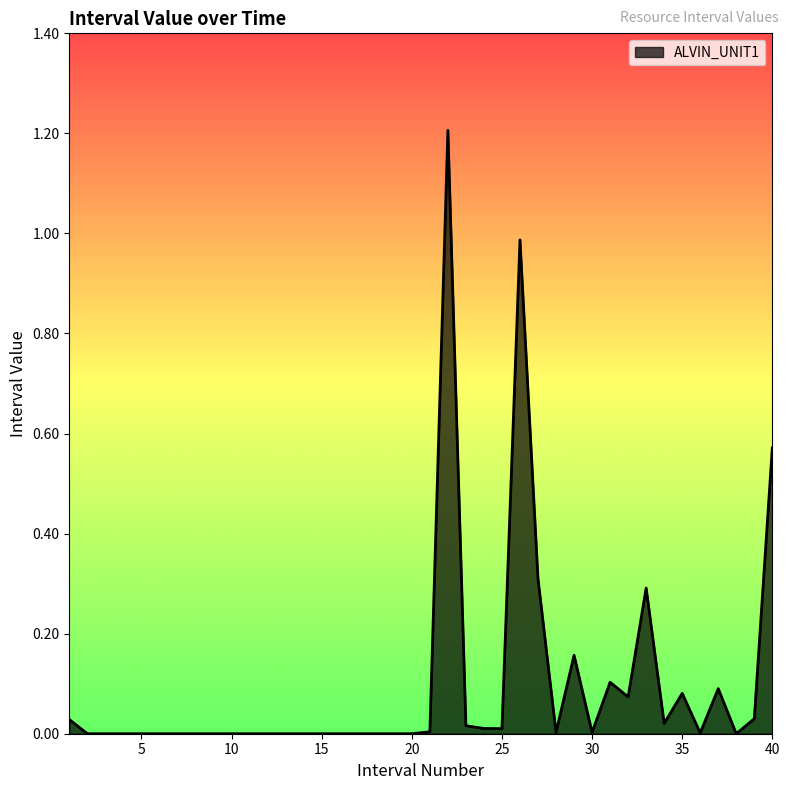

What is the greatest value displayed?

1.2